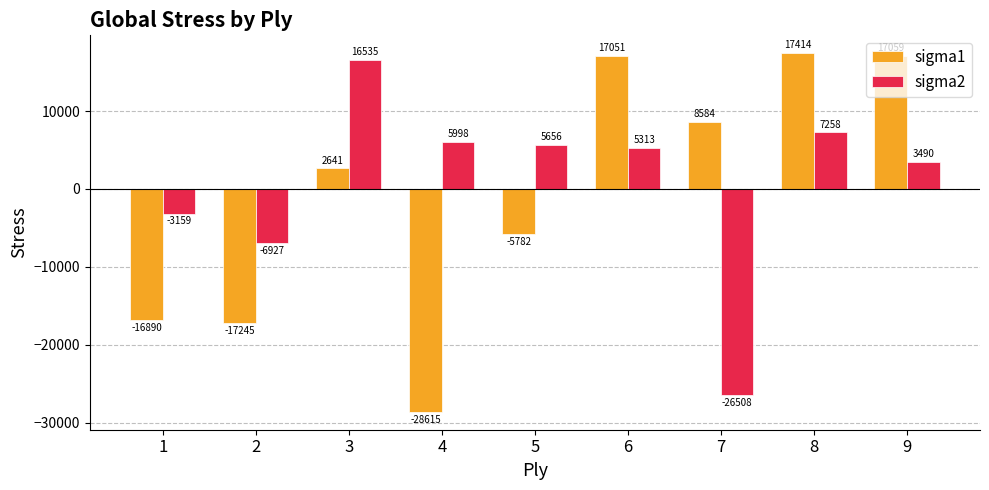

At 4, list the series in order from smallest to largest.

sigma1, sigma2